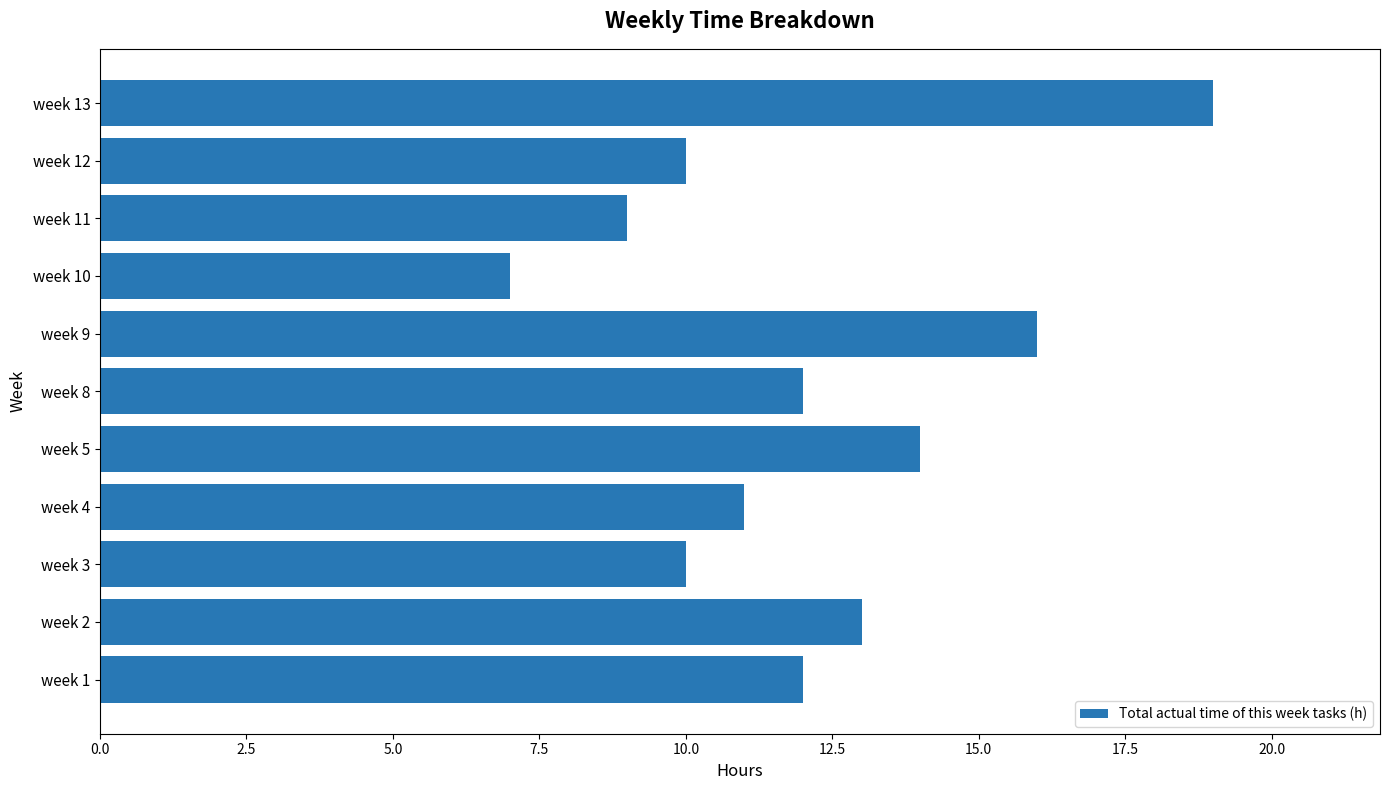

Between week 13 and week 3, which is larger?

week 13